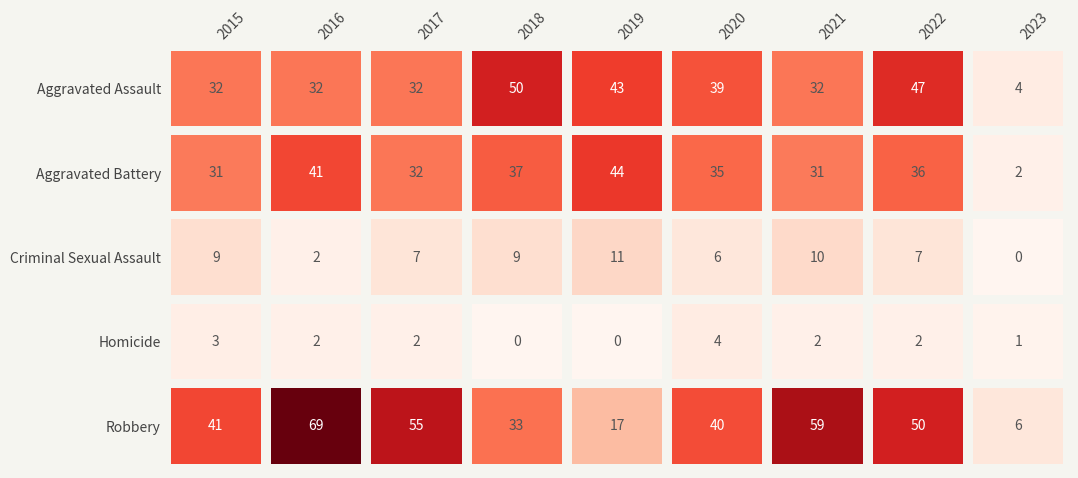

Is it true that Aggravated Battery equals 31 at 2021?

True